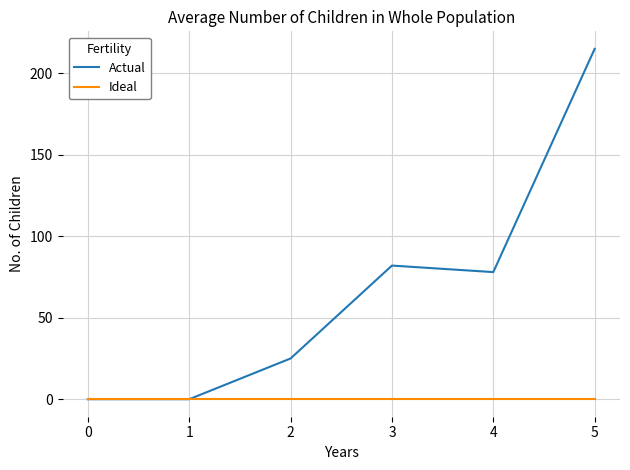

Which category has the highest value across all series?

5